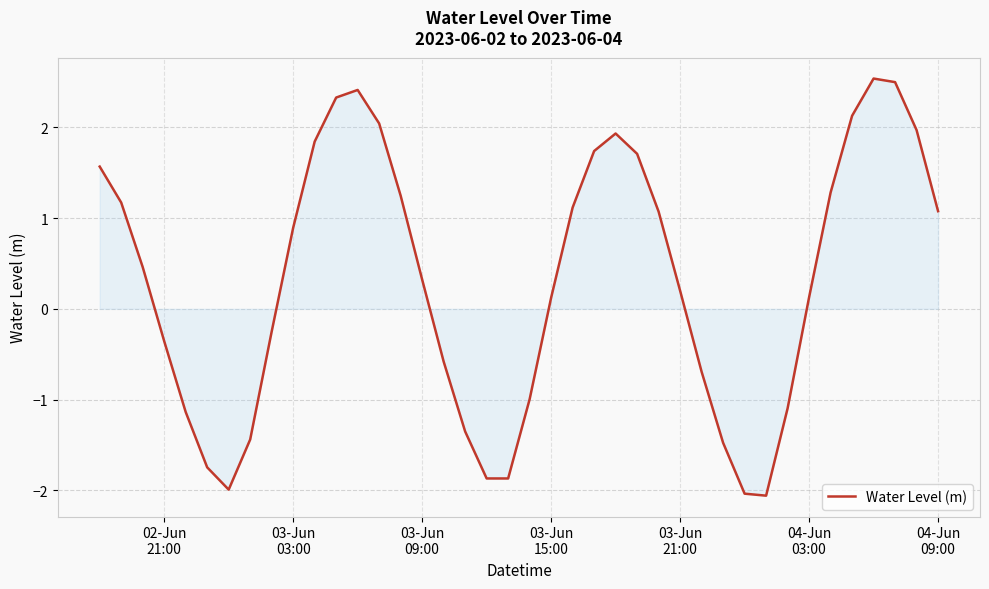

What is the smallest value displayed?

-2.1